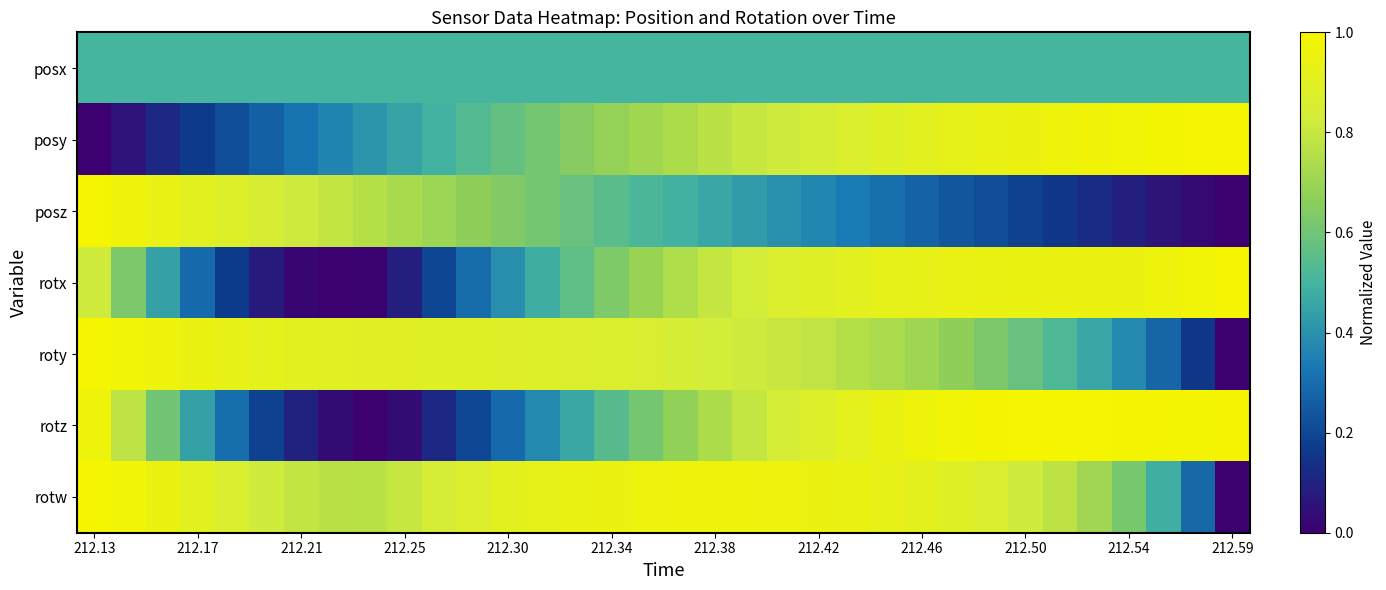

Reading left to right, transcribe all the data shown in this chart.

posx: 0.5	0.5	0.5	0.5	0.5	0.5	0.5	0.5	0.5	0.5	0.5	0.5	0.5	0.5	0.5	0.5	0.5	0.5	0.5	0.5	0.5	0.5	0.5	0.5	0.5	0.5	0.5	0.5	0.5	0.5	0.5	0.5	0.5	0.5
posy: 0.0	0.1	0.1	0.2	0.2	0.3	0.3	0.4	0.4	0.5	0.5	0.5	0.6	0.6	0.6	0.7	0.7	0.7	0.8	0.8	0.8	0.8	0.9	0.9	0.9	0.9	0.9	1.0	1.0	1.0	1.0	1.0	1.0	1.0
posz: 1.0	1.0	0.9	0.9	0.9	0.9	0.8	0.8	0.8	0.7	0.7	0.7	0.6	0.6	0.6	0.5	0.5	0.5	0.5	0.4	0.4	0.4	0.3	0.3	0.3	0.2	0.2	0.2	0.2	0.1	0.1	0.1	0.0	0.0
rotx: 0.8	0.6	0.4	0.3	0.2	0.1	0.0	0.0	0.0	0.1	0.2	0.3	0.4	0.5	0.6	0.6	0.7	0.7	0.8	0.8	0.9	0.9	0.9	0.9	0.9	0.9	0.9	0.9	0.9	1.0	1.0	1.0	1.0	1.0
roty: 1.0	1.0	1.0	0.9	0.9	0.9	0.9	0.9	0.9	0.9	0.9	0.9	0.9	0.9	0.9	0.9	0.9	0.8	0.8	0.8	0.8	0.8	0.8	0.7	0.7	0.7	0.6	0.6	0.5	0.5	0.4	0.3	0.2	0.0
rotz: 1.0	0.8	0.6	0.4	0.3	0.2	0.1	0.0	0.0	0.0	0.1	0.2	0.3	0.4	0.5	0.5	0.6	0.7	0.7	0.8	0.8	0.9	0.9	0.9	1.0	1.0	1.0	1.0	1.0	1.0	1.0	1.0	1.0	1.0
rotw: 1.0	1.0	0.9	0.9	0.9	0.8	0.8	0.8	0.8	0.8	0.8	0.9	0.9	0.9	0.9	1.0	1.0	1.0	1.0	1.0	1.0	1.0	0.9	0.9	0.9	0.9	0.9	0.8	0.8	0.7	0.6	0.5	0.3	0.0